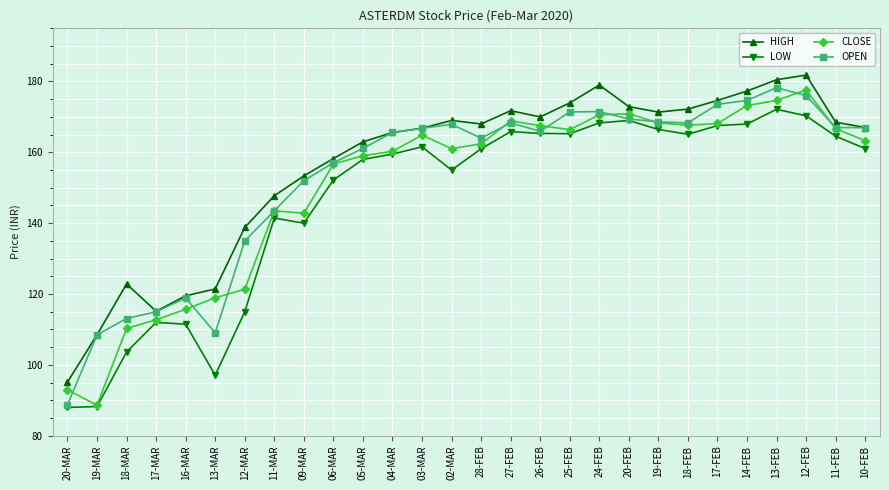

The value of CLOSE at 18-FEB is 167.7. True or false?

True